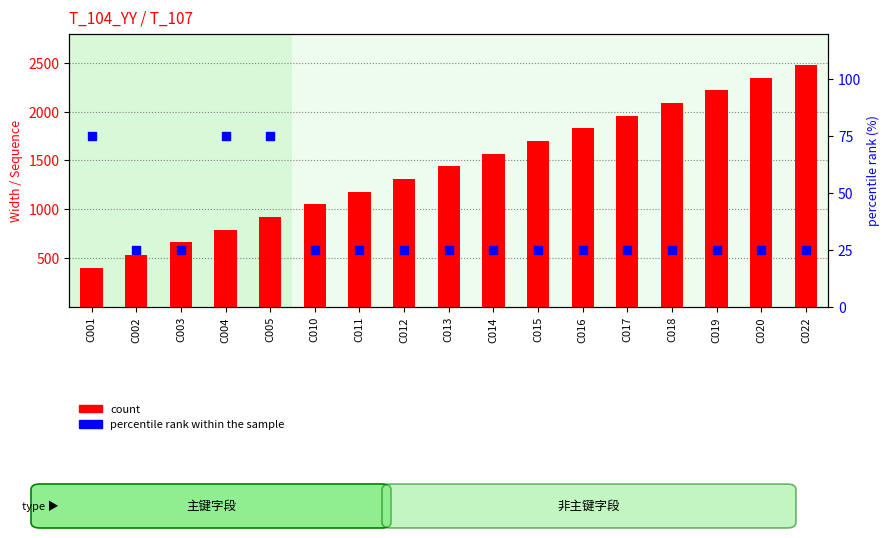

At how many categories does at least one series exceed 1269?

10